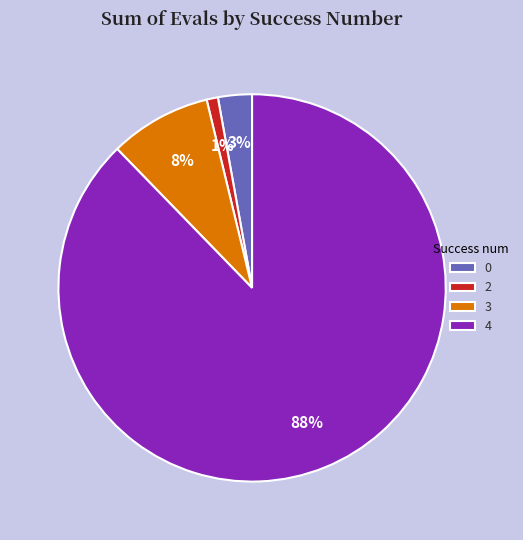

To the nearest percent, what percentage of the pie is 3?

8%